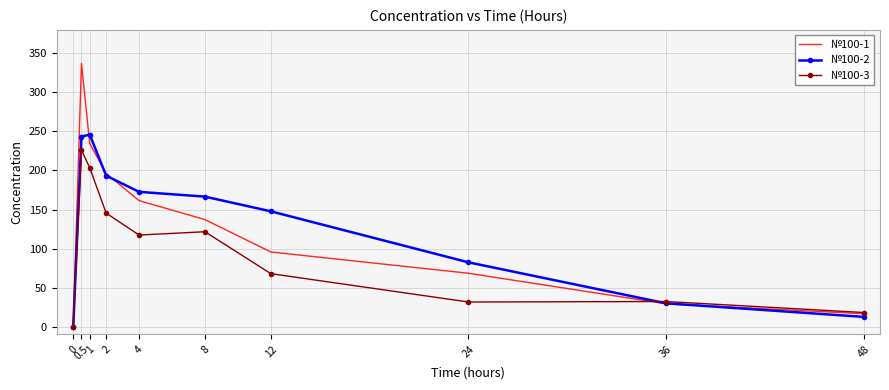

Which series has the widest spread of values?

№100-1